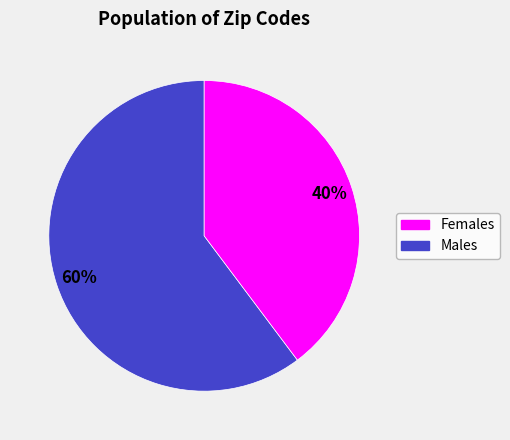

To the nearest percent, what is the difference between the largest and smallest slice percentages?

20%